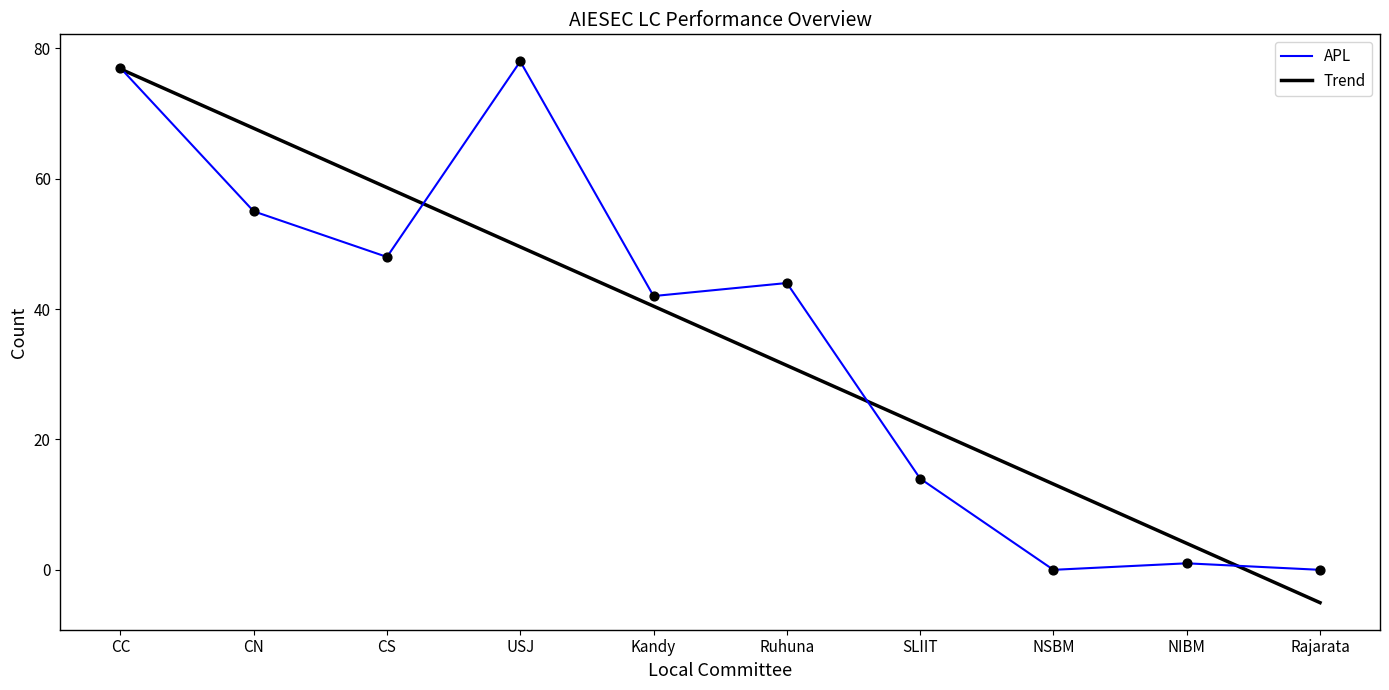

What is the total value across all series at CC?

153.8